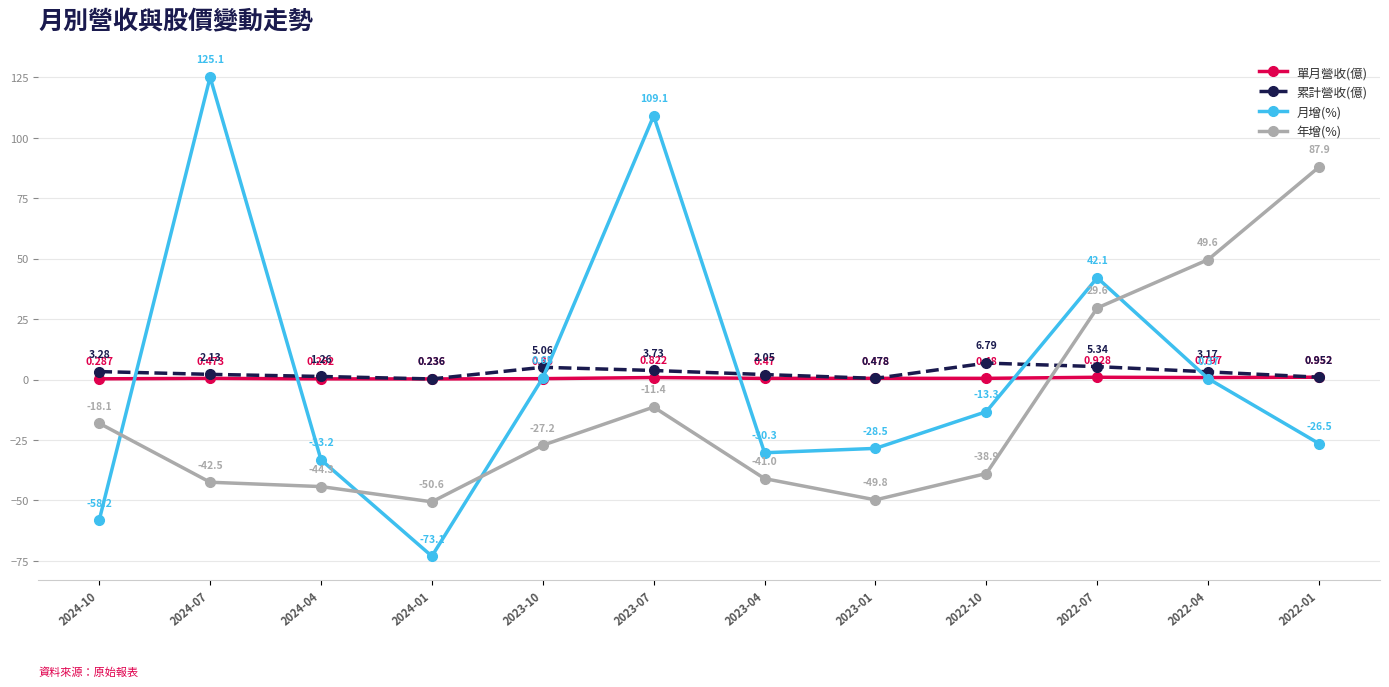

At which label does 月增(%) first exceed -13?

2024-07